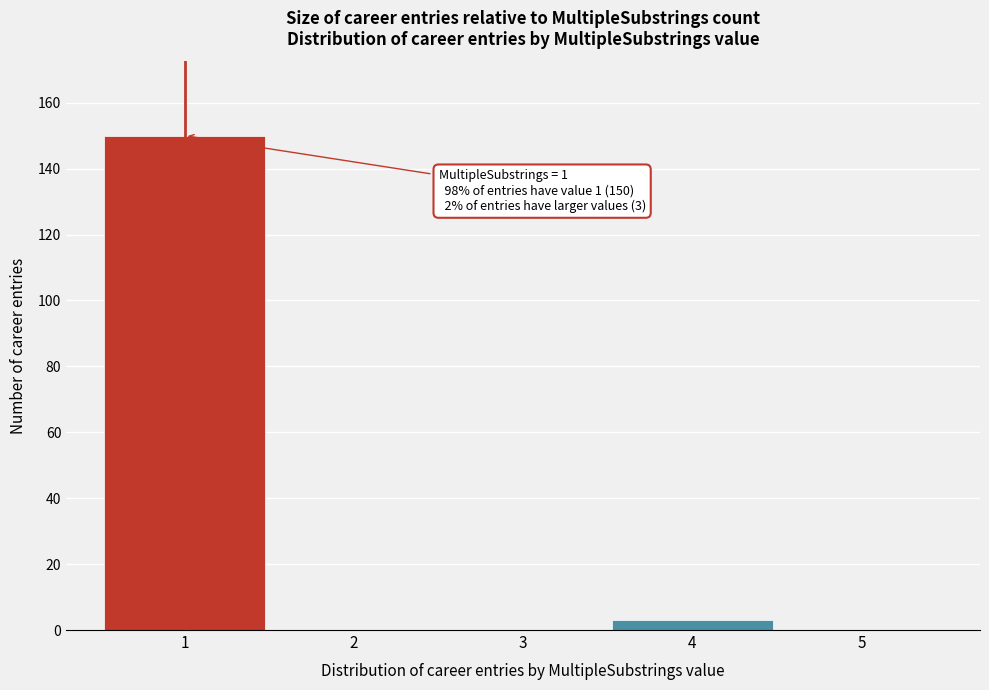

Which range on the x-axis has the tallest bar?

0.5 to 1.5